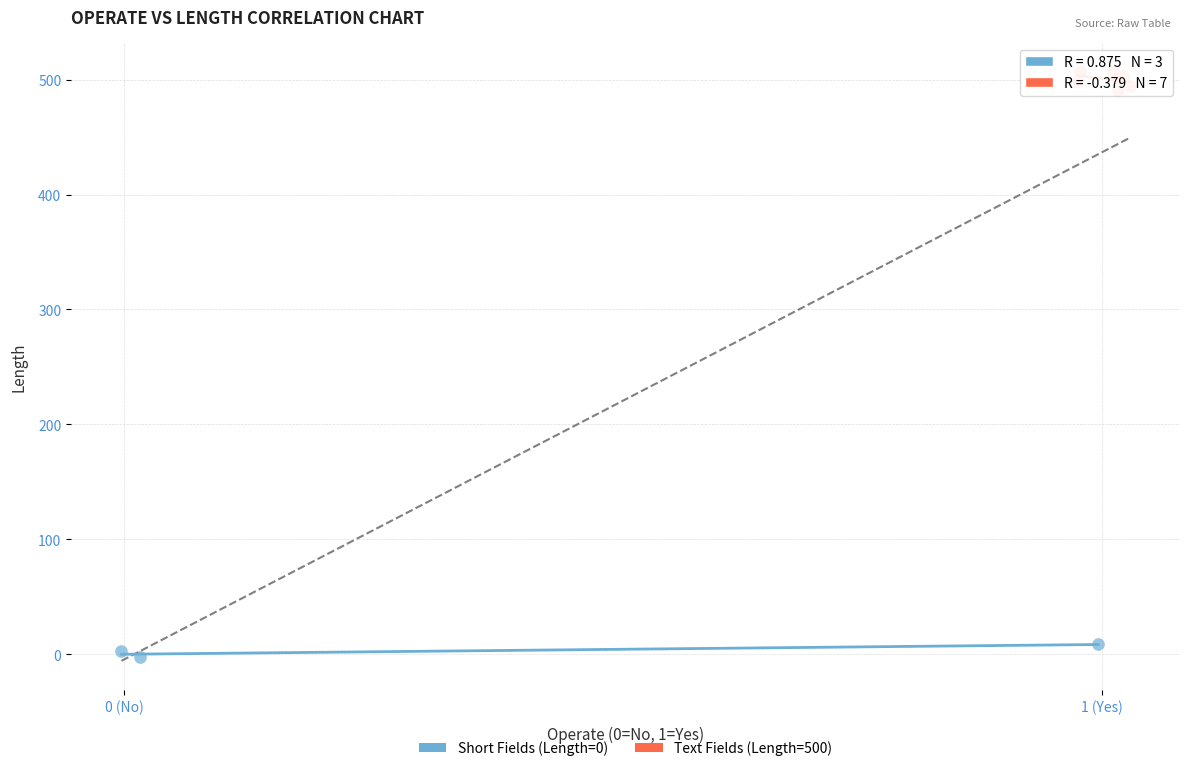

Which series reaches the minimum Y coordinate?

Short Fields (Length=0)